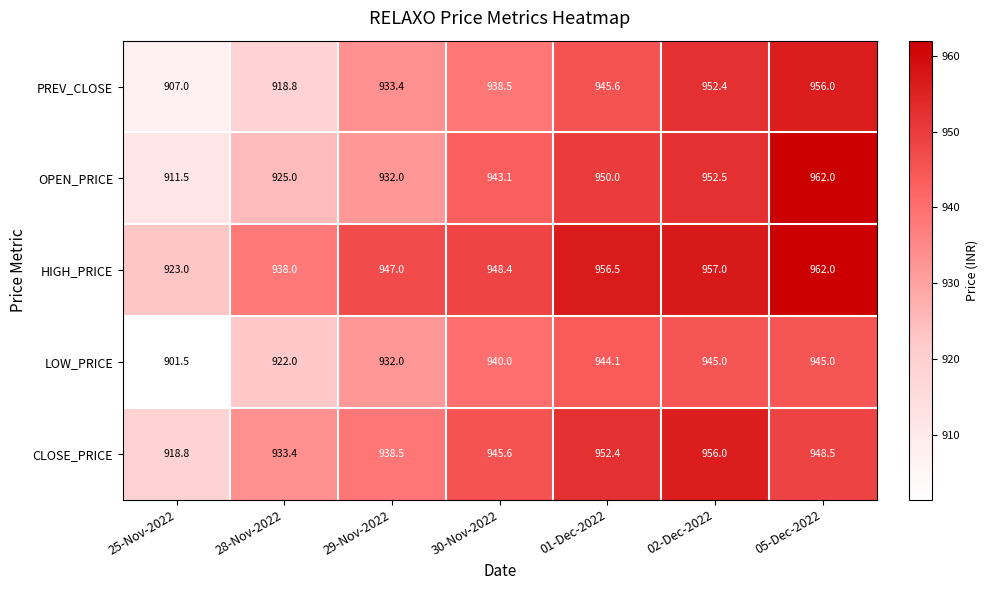

What is the difference between the highest and lowest values at 25-Nov-2022?

21.5